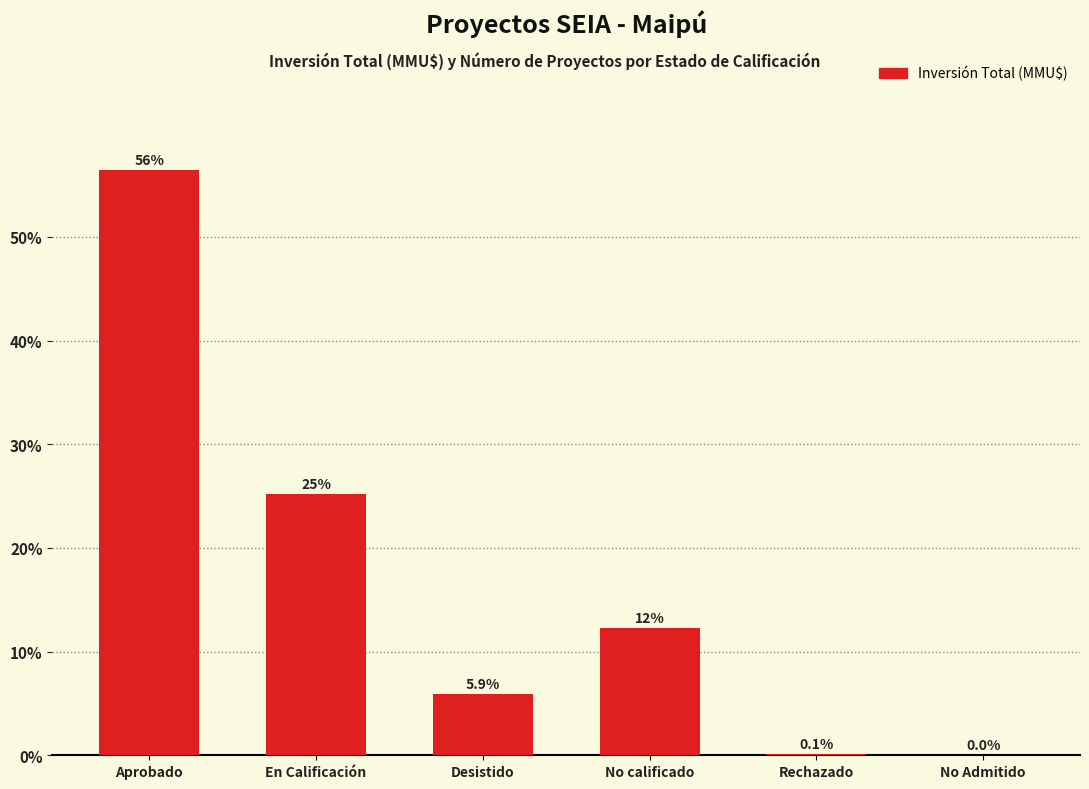

What is the sum of the values at En Calificación and Aprobado?

81.7